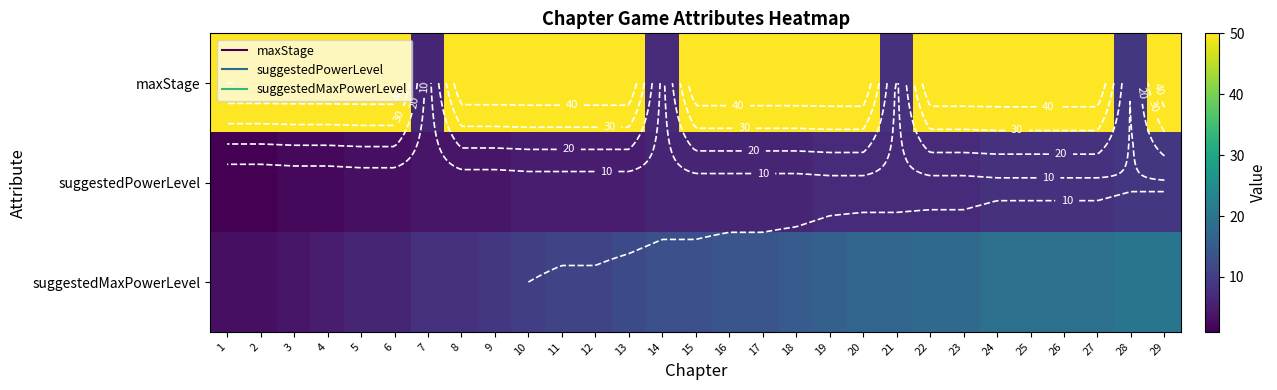

What is the difference between the second highest and minimum values in the maxStage series?

44